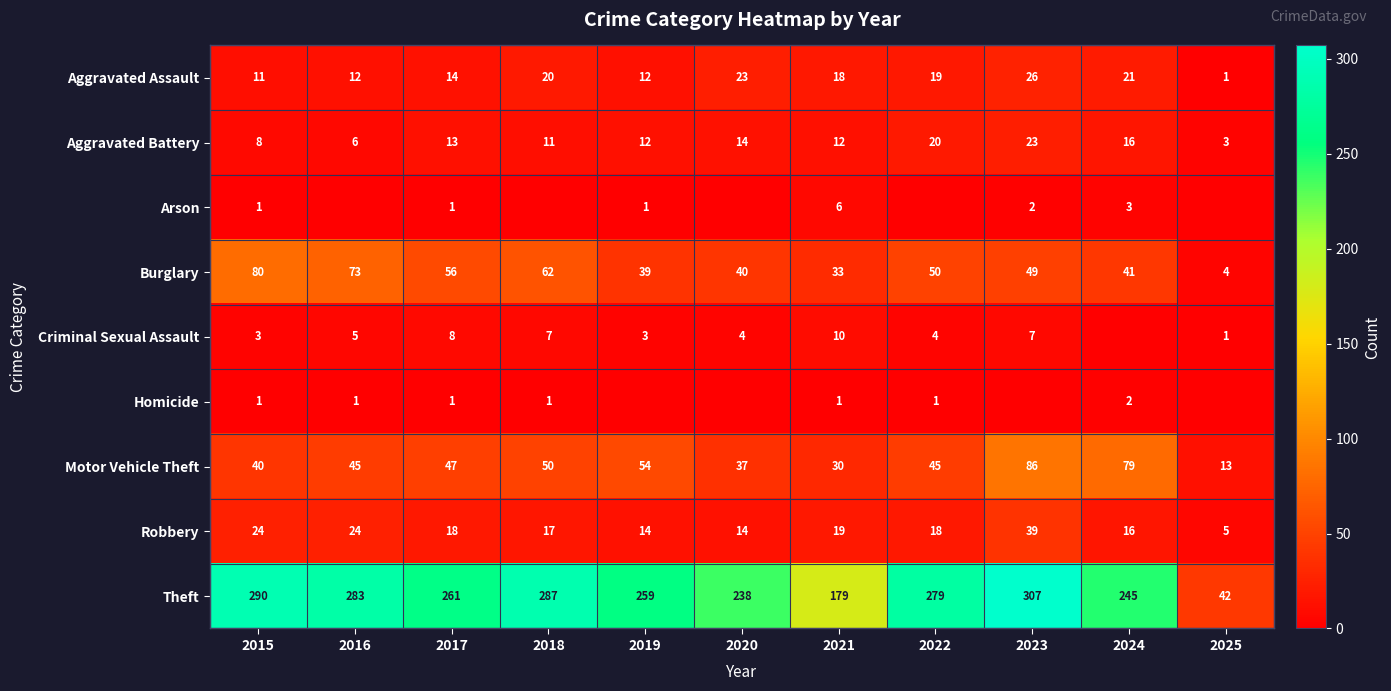

Read the Burglary value at 2021.

33